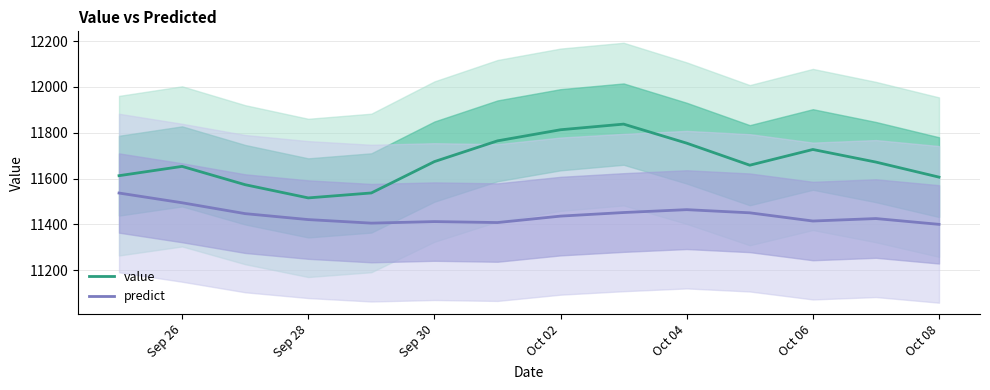

What is the highest value of the predict series?

11536.8